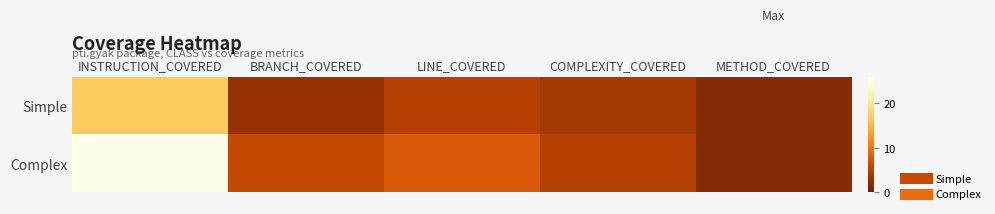

At which category does the chart reach its minimum across all series?

METHOD_COVERED